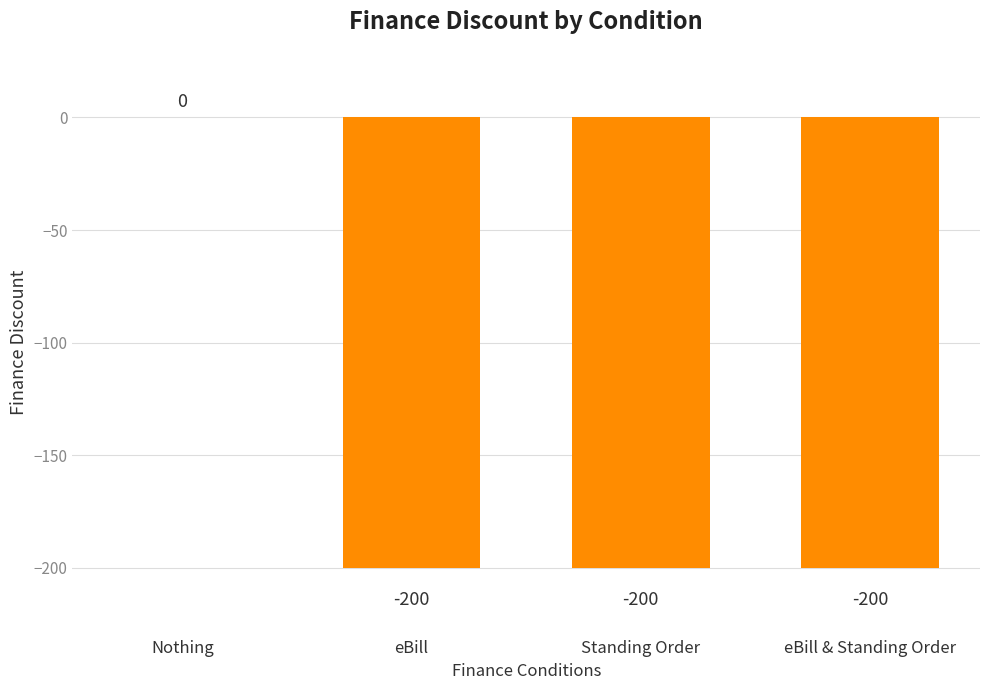

What is the change in value from Nothing to eBill & Standing Order?

-200